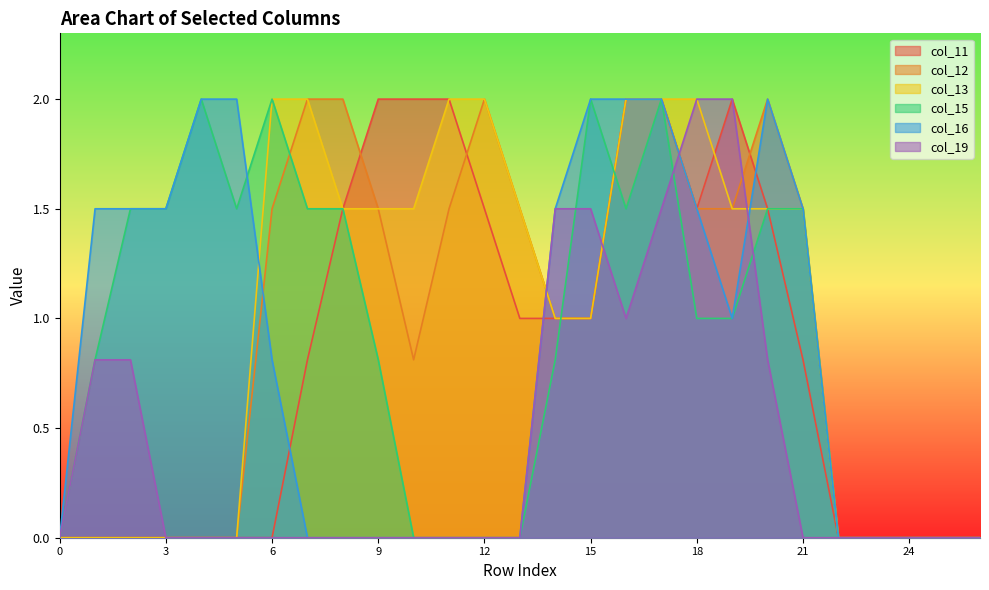

True or false: col_19 and col_15 cross at least once.

True